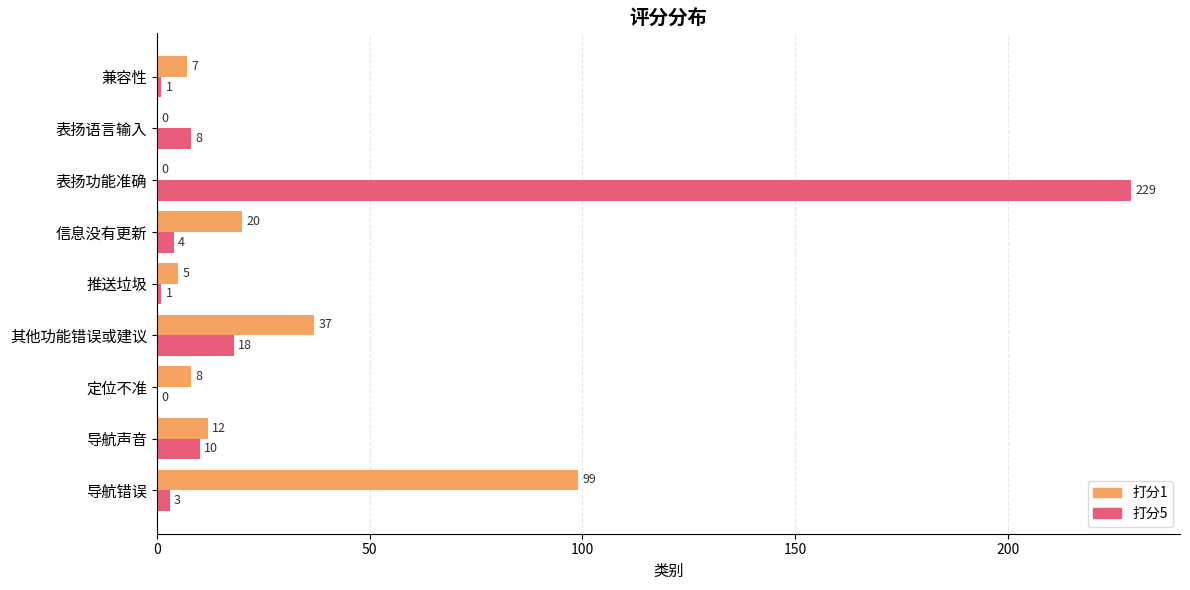

Is it true that 打分1 equals -59 at 表扬功能准确?

False